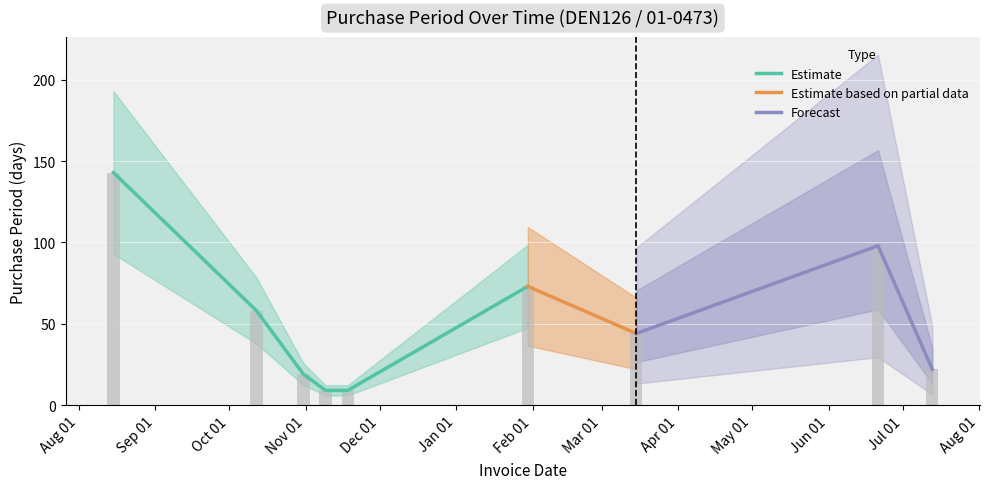

What is the difference between the values at 2017-03-15 and 2017-07-13?

22